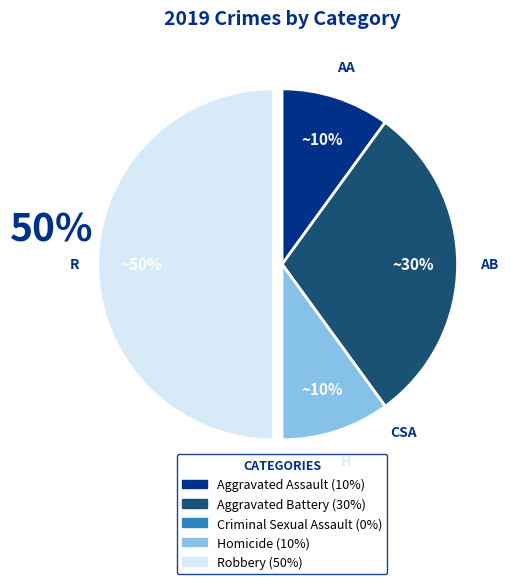

To the nearest percent, what percentage of the pie is Homicide?

10%